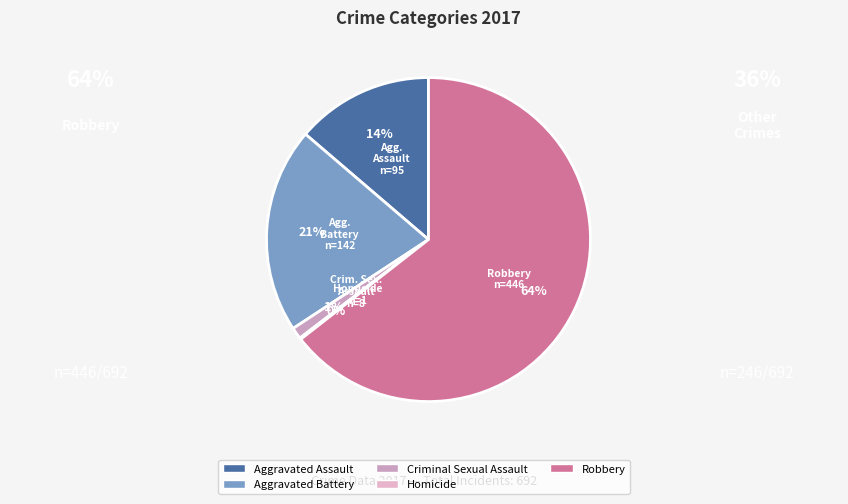

What is the majority slice?

Robbery